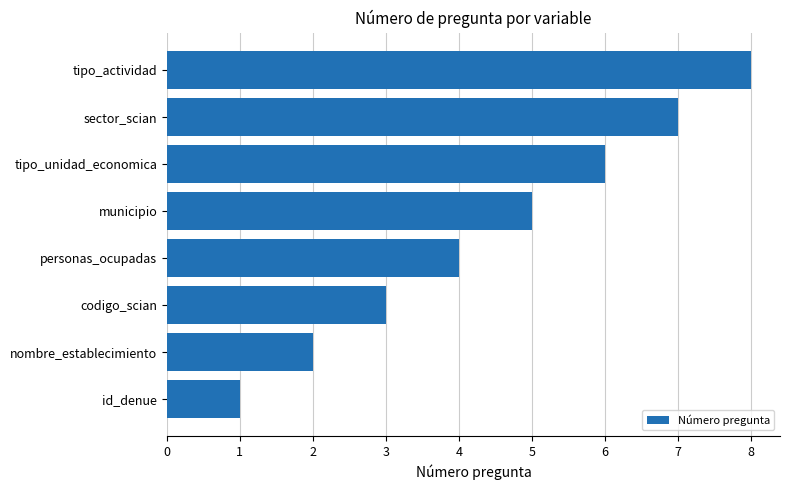

What is the sum of all values?

36